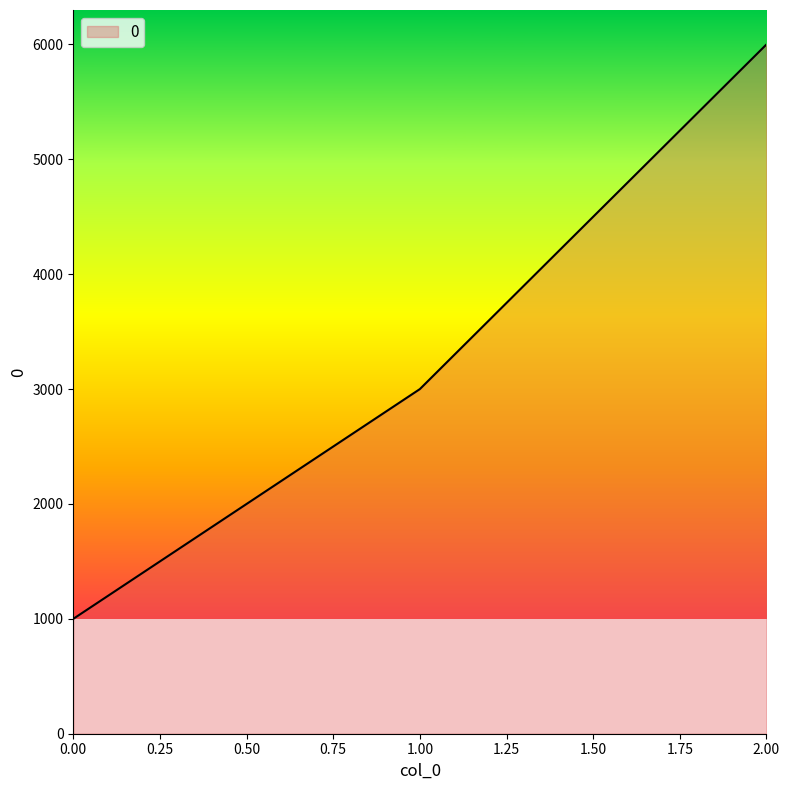

Count the number of data series in this chart.

1